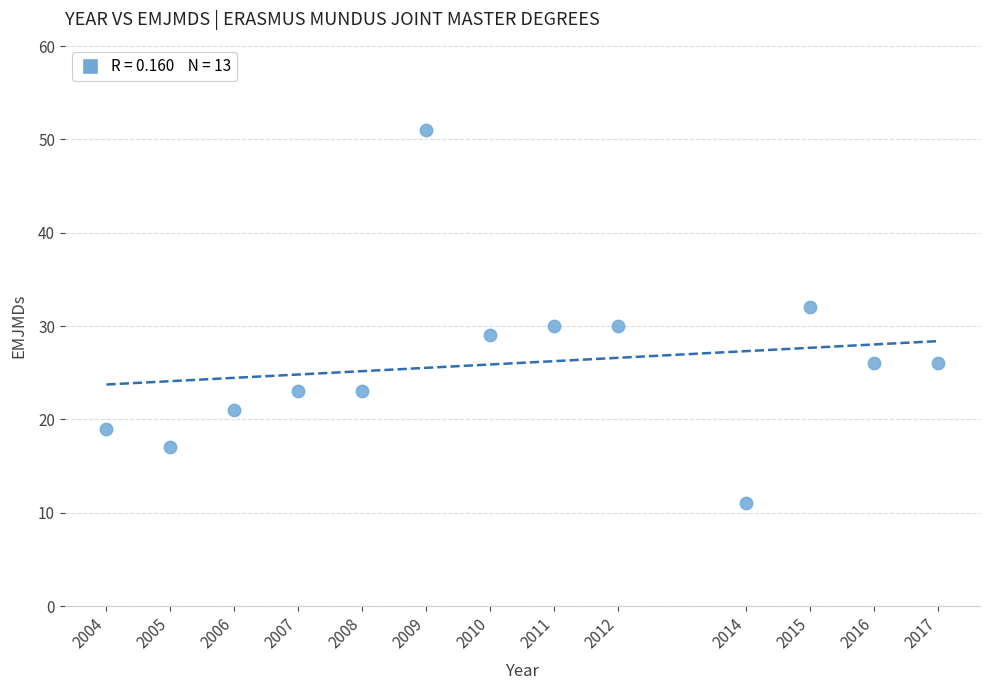

What is the range of X values (max minus min)?

13